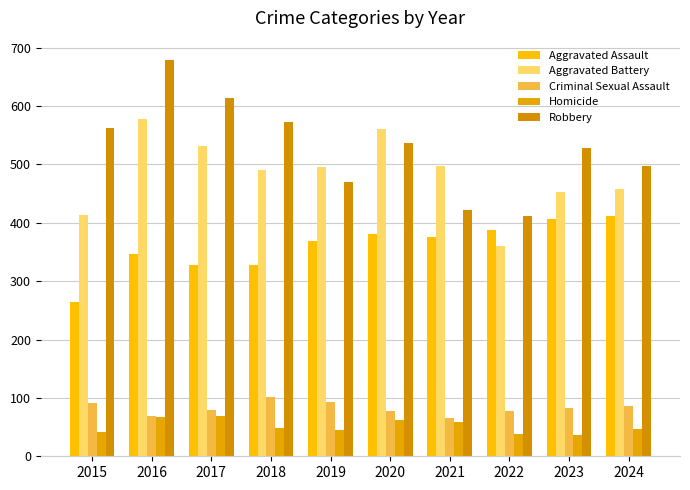

Rank the series by their maximum value, from lowest to highest.

Homicide, Criminal Sexual Assault, Aggravated Assault, Aggravated Battery, Robbery